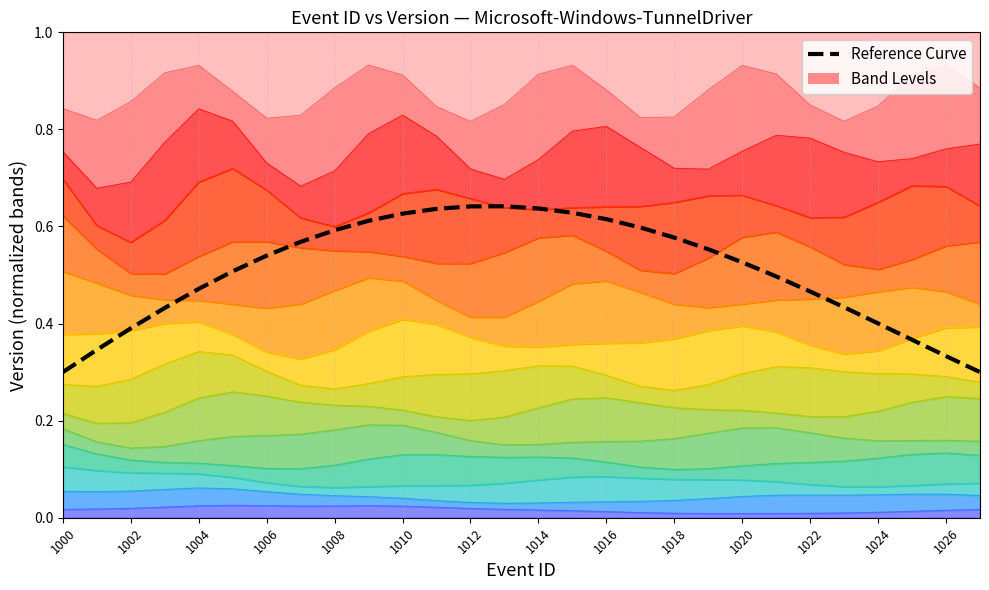

At which category is the sum across all series the highest?

1026